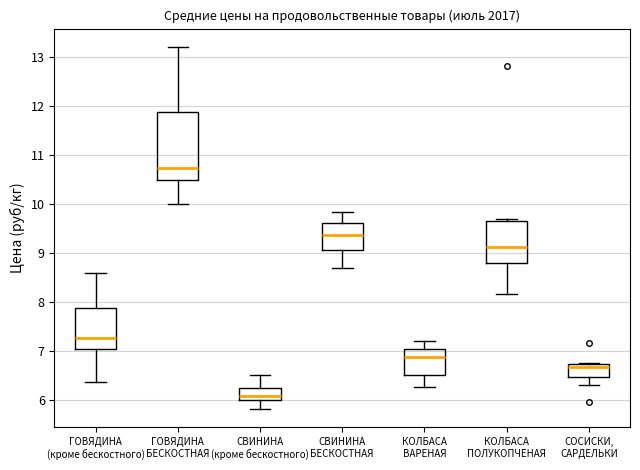

Reading left to right, read every box against the y-axis: the position of its median line, the range the box covers, and the ends of its whiskers. The values are not printed on the chart, so give them approximately, as read against the axis.

ГОВЯДИНА (кроме бескостного): median 7.3, box 7.1 to 7.9, whiskers 6.4 to 8.6
ГОВЯДИНА БЕСКОСТНАЯ: median 10.7, box 10.5 to 11.9, whiskers 10.0 to 13.2
СВИНИНА (кроме бескостного): median 6.1, box 6.0 to 6.2, whiskers 5.8 to 6.5
СВИНИНА БЕСКОСТНАЯ: median 9.4, box 9.1 to 9.6, whiskers 8.7 to 9.8
КОЛБАСА ВАРЕНАЯ: median 6.9, box 6.5 to 7.0, whiskers 6.3 to 7.2
КОЛБАСА ПОЛУКОПЧЕНАЯ: median 9.1, box 8.8 to 9.7, whiskers 8.2 to 9.7 (just above the box's upper edge)
СОСИСКИ, САРДЕЛЬКИ: median 6.7 (just below the box's upper edge), box 6.5 to 6.7, whiskers 6.3 to 6.8